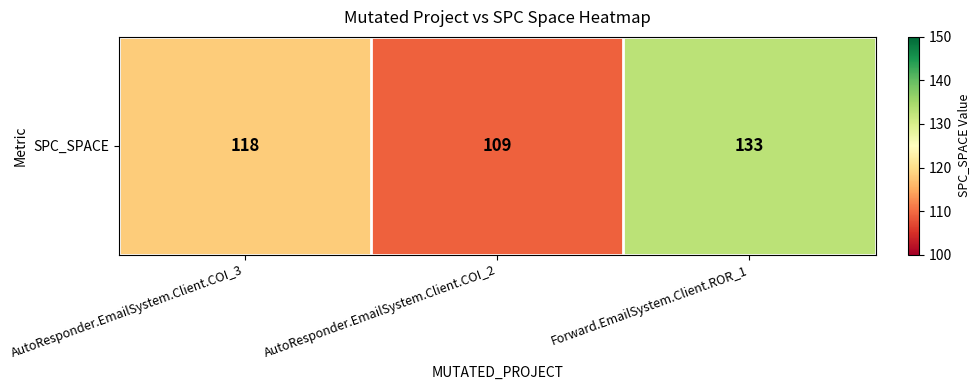

Reading left to right, list all the values displayed in this chart.

118	109	133